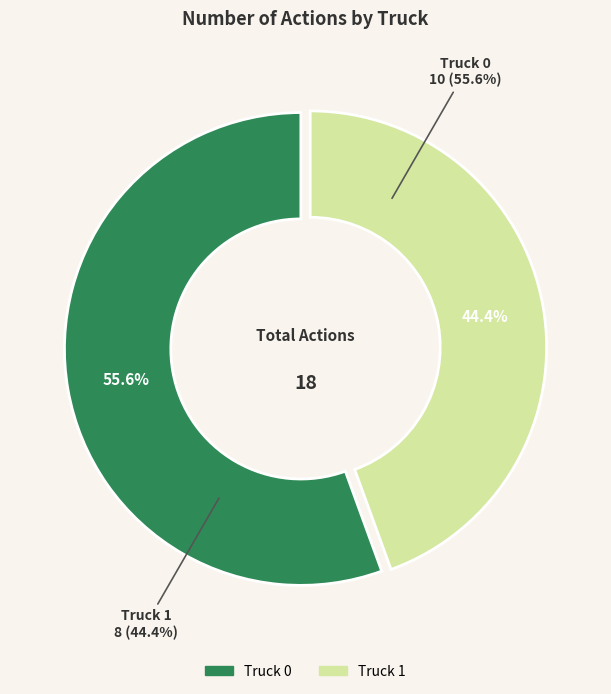

What percentage is the Truck 0 slice, to the nearest percent?

56%